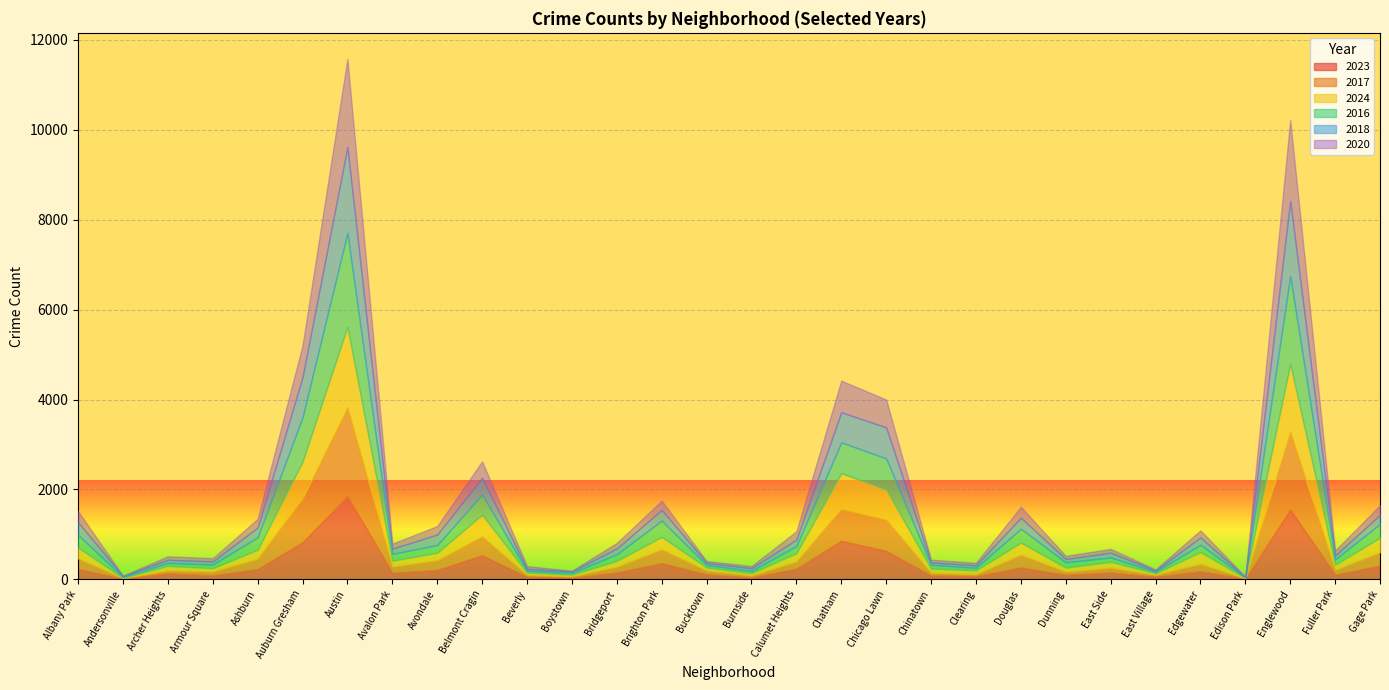

What is the value of the 2018 point at the 6th from the left?

898